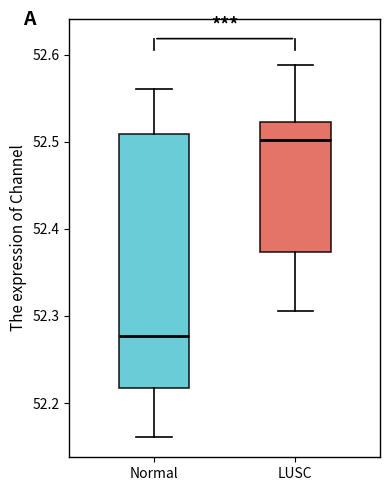

Which box has the lowest median line?

Normal